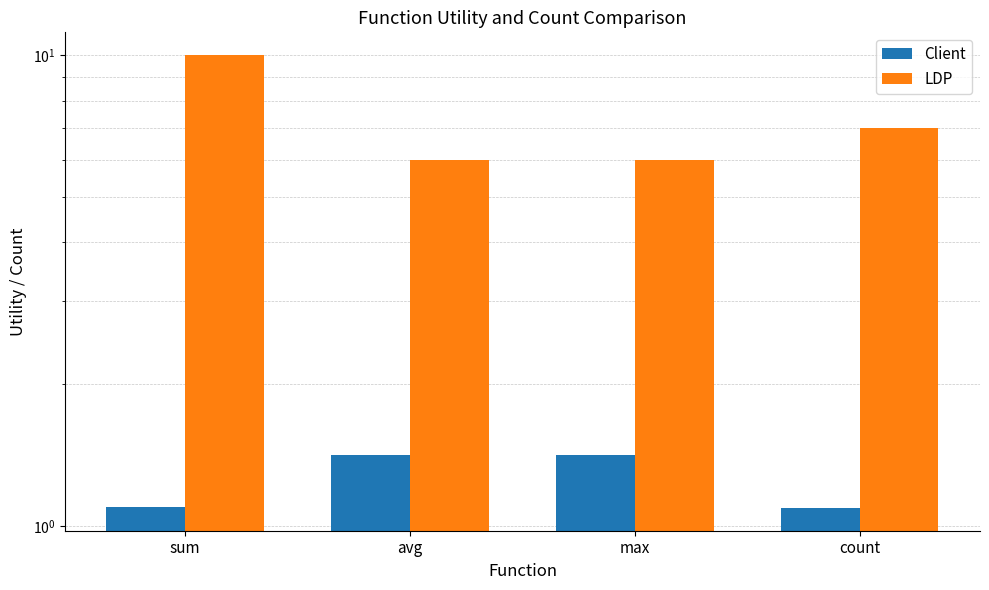

Are the bars horizontal?

No